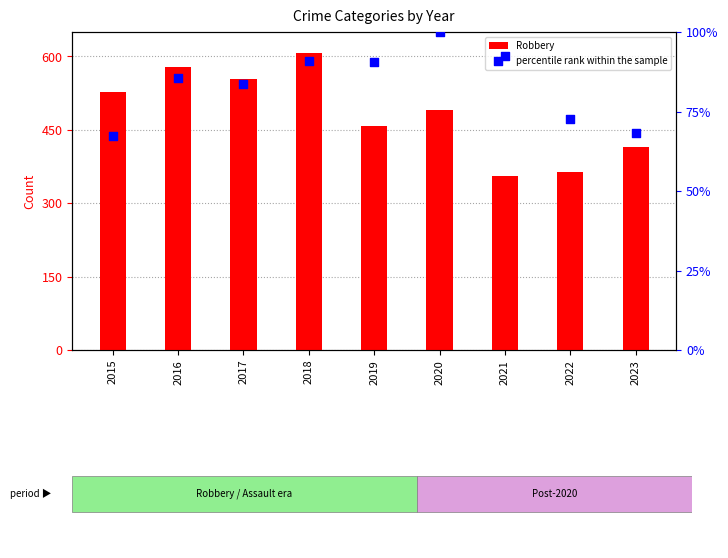

Is the value of percentile rank within the sample at 2015 greater than the value of Robbery at 2023?

No